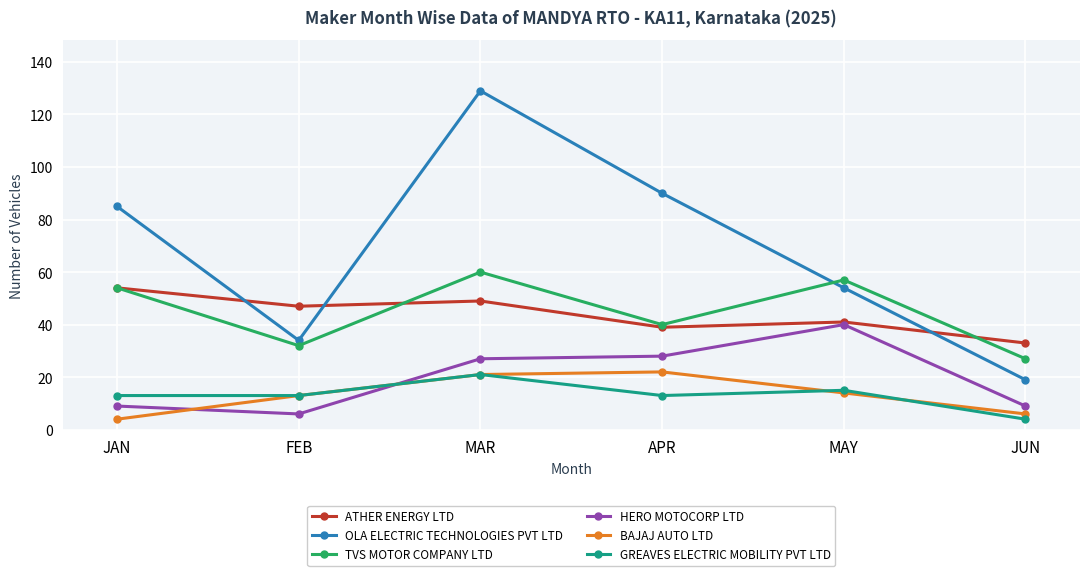

The OLA ELECTRIC TECHNOLOGIES PVT LTD series shows 54 at MAY. True or false?

True